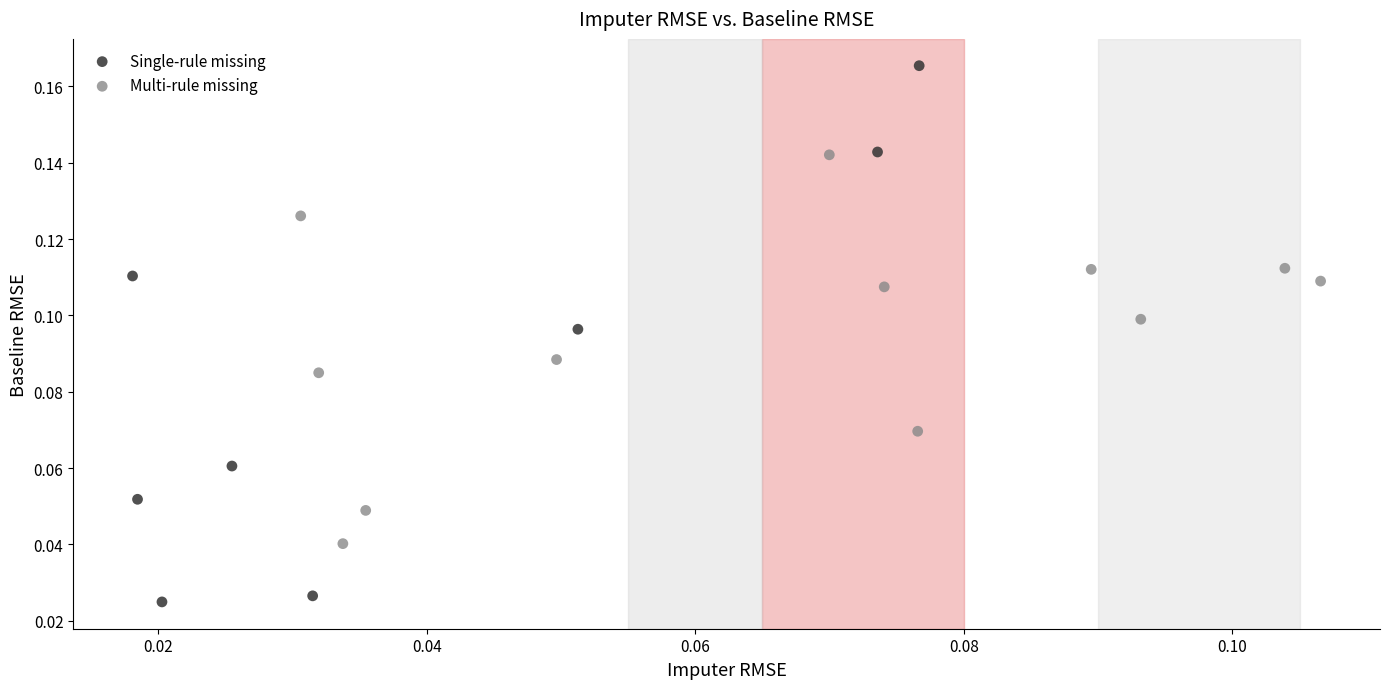

Which series reaches the minimum Y coordinate?

Single-rule missing